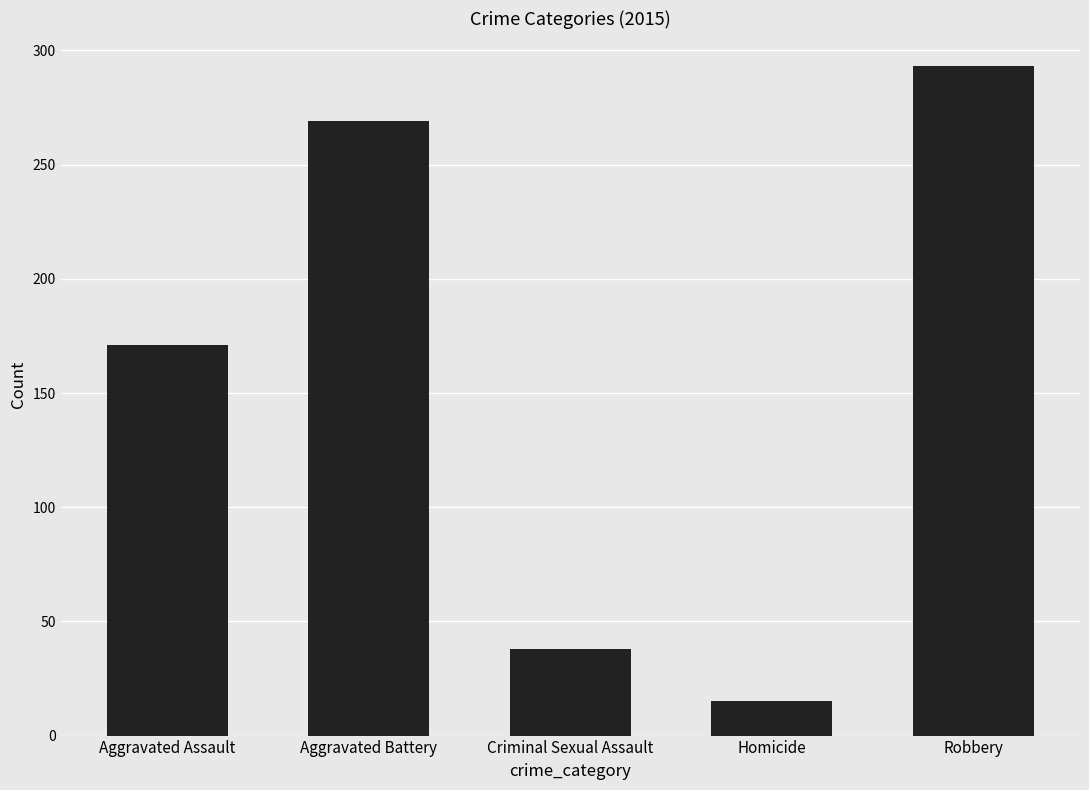

What is the value of the 3rd bar from the left?

38